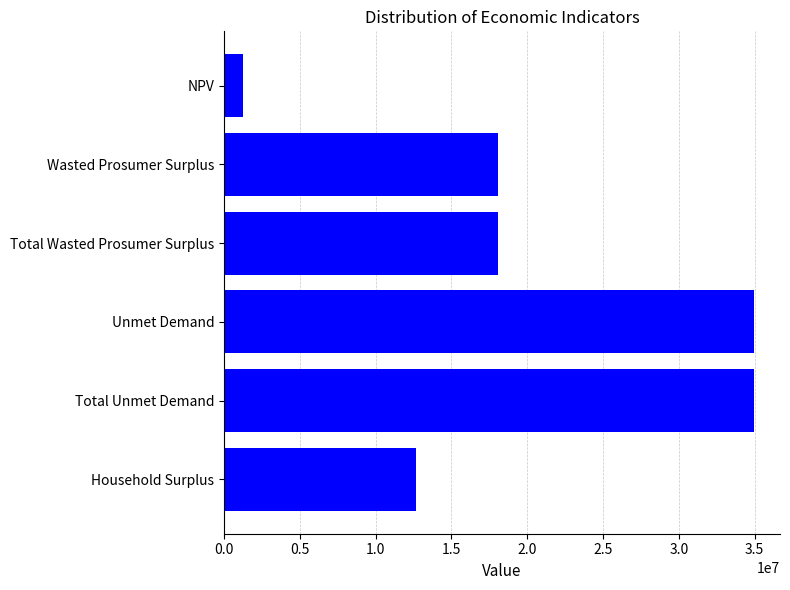

Reading bottom to top, extract all data points from this chart.

Household Surplus=12662422.4	Total Unmet Demand=34927069.4	Unmet Demand=34927069.4	Total Wasted Prosumer Surplus=18093321.8	Wasted Prosumer Surplus=18093321.8	NPV=1236748.8